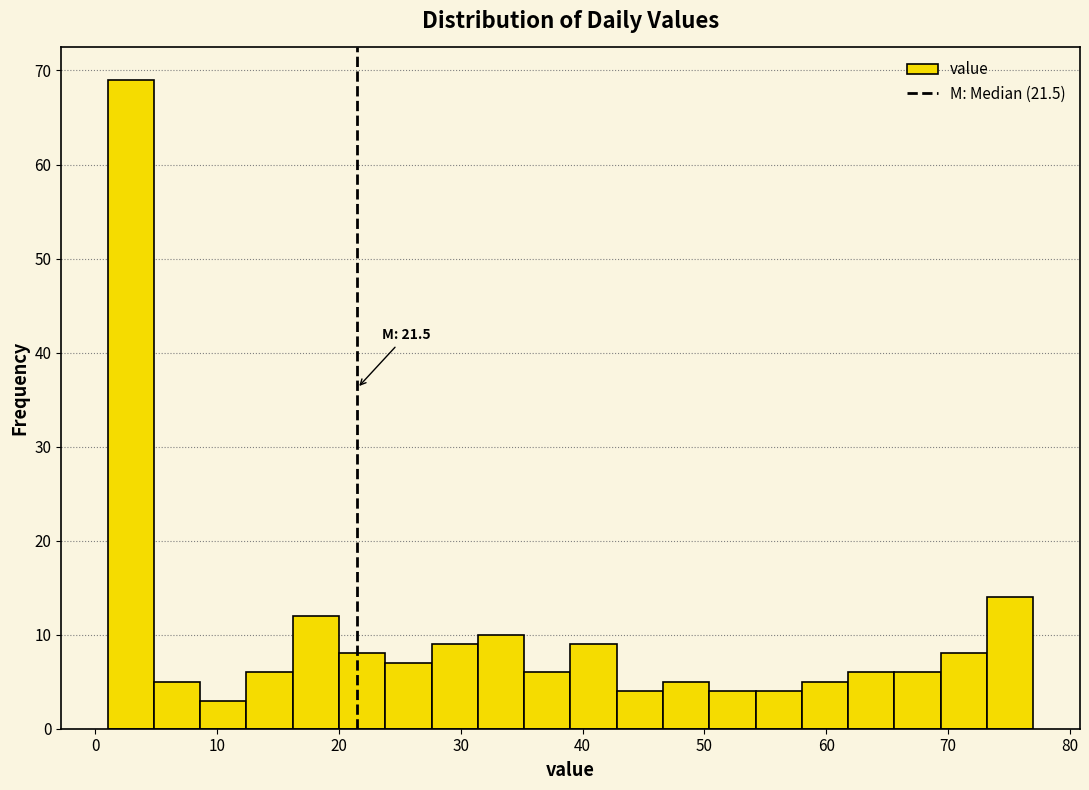

Read against the x-axis, roughly where is the centre of the tallest bar?

3